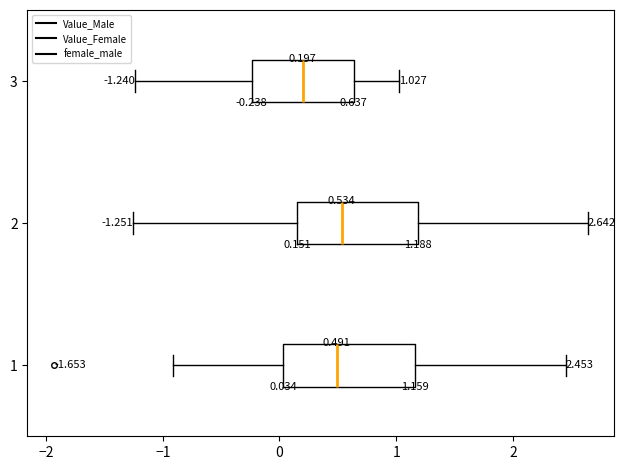

Which box's median line is the furthest to the left?

3